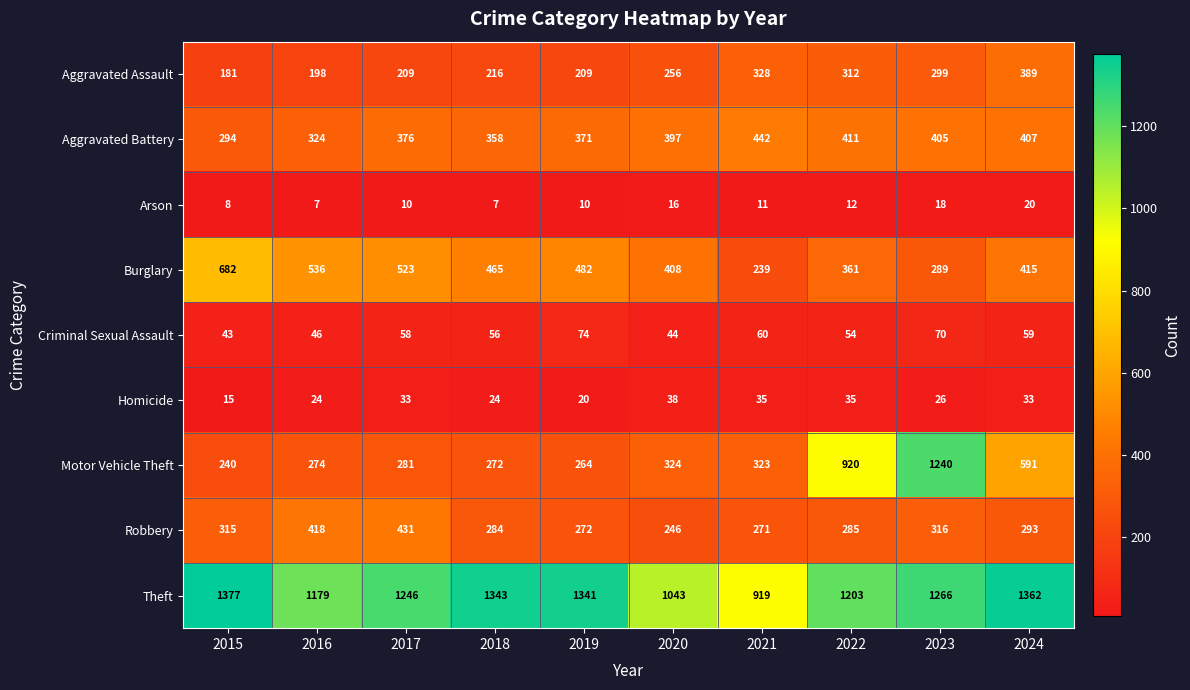

At which label does Aggravated Assault reach its minimum?

2015